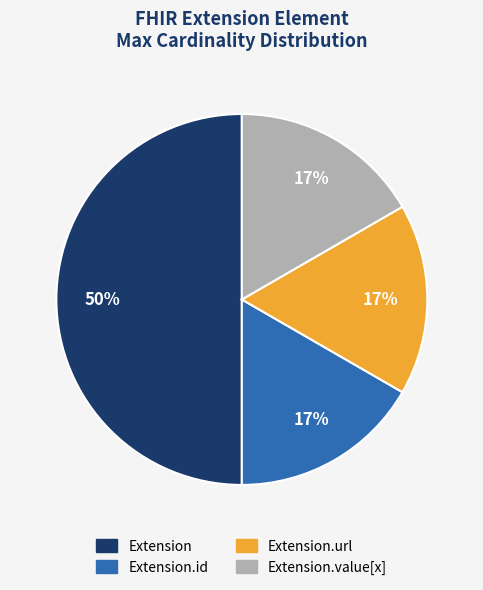

To the nearest percent, what is the difference between the largest and smallest slice percentages?

33%